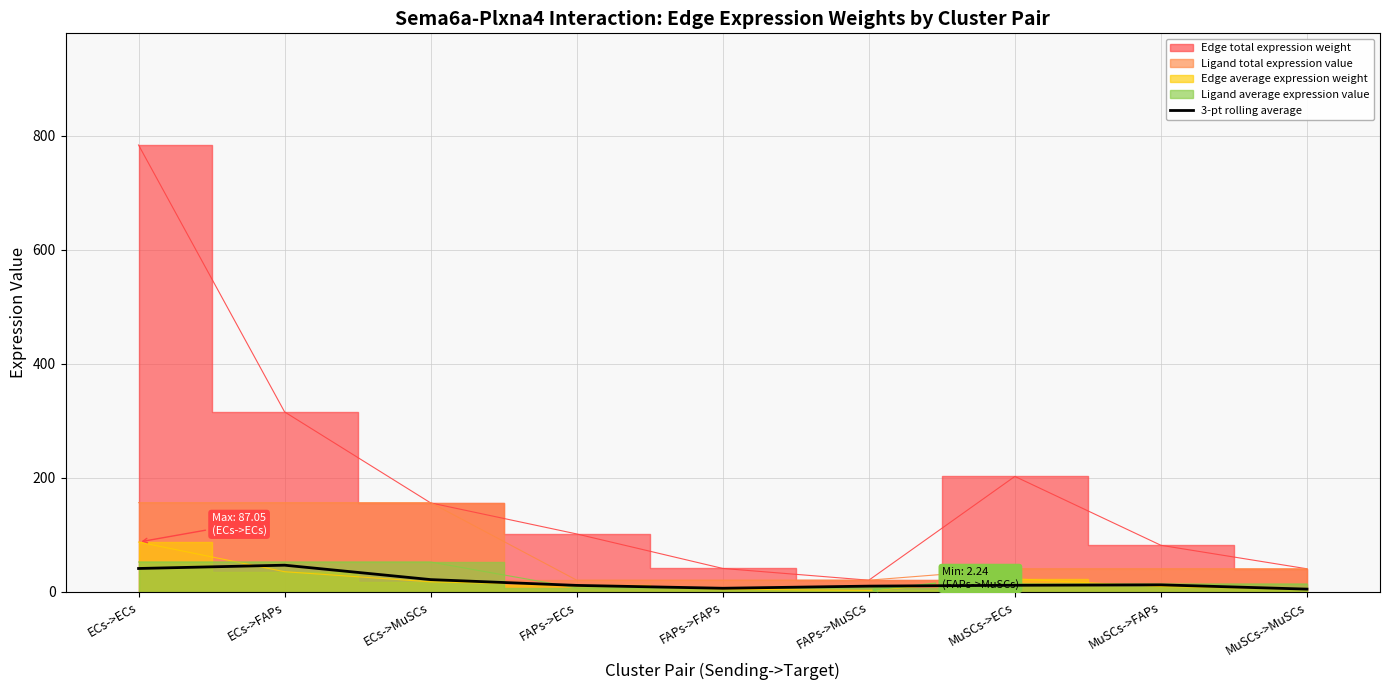

How many data points are less than 11?

3